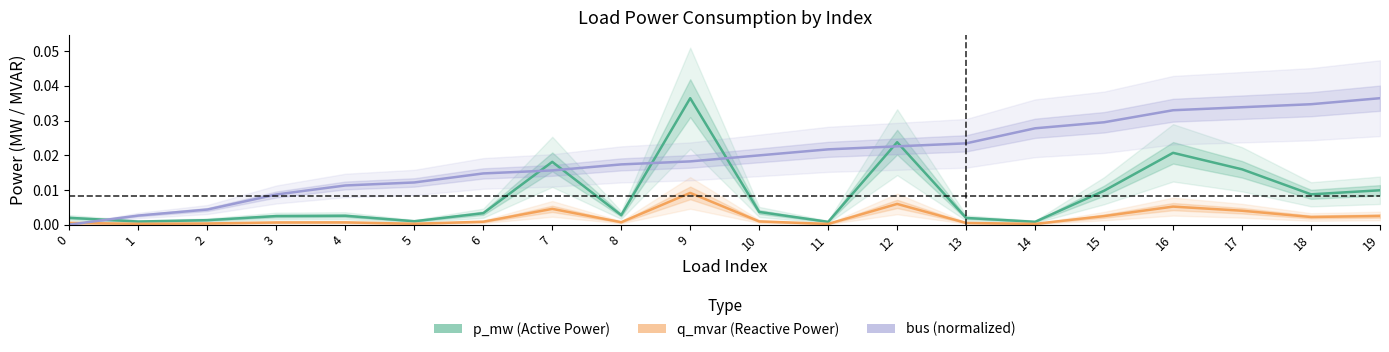

Where is the first local maximum for p_mw (Active Power)?

4